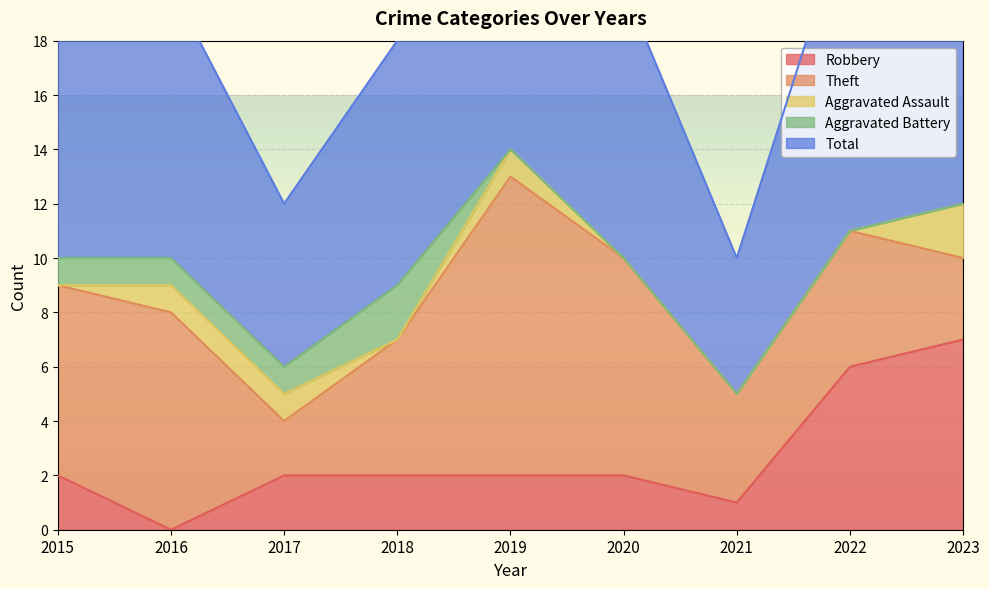

Does the chart display data point markers on the line(s)?

No